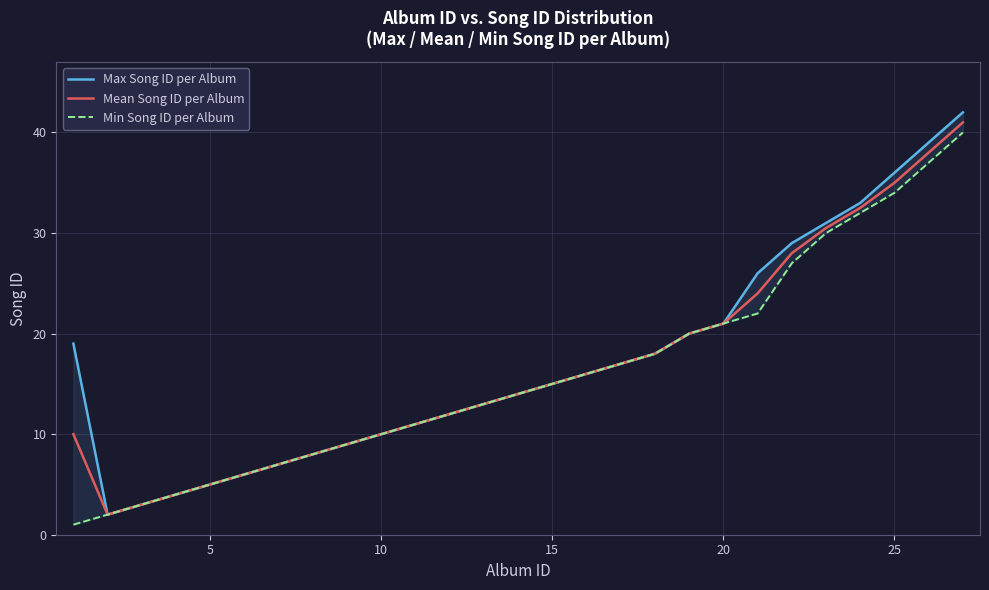

What are all the series names shown in the legend?

Max Song ID per Album, Mean Song ID per Album, Min Song ID per Album